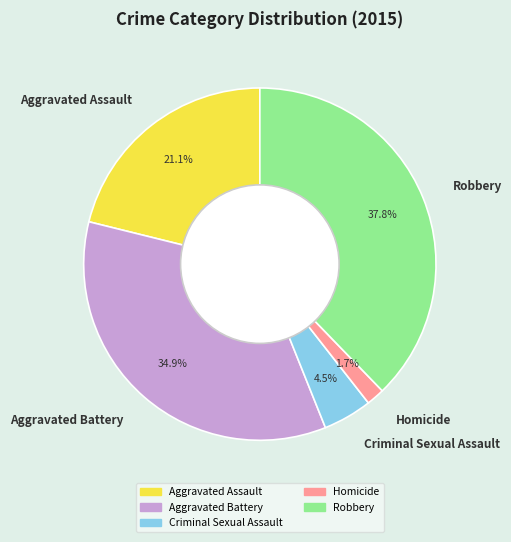

How many segments does this pie chart have?

5